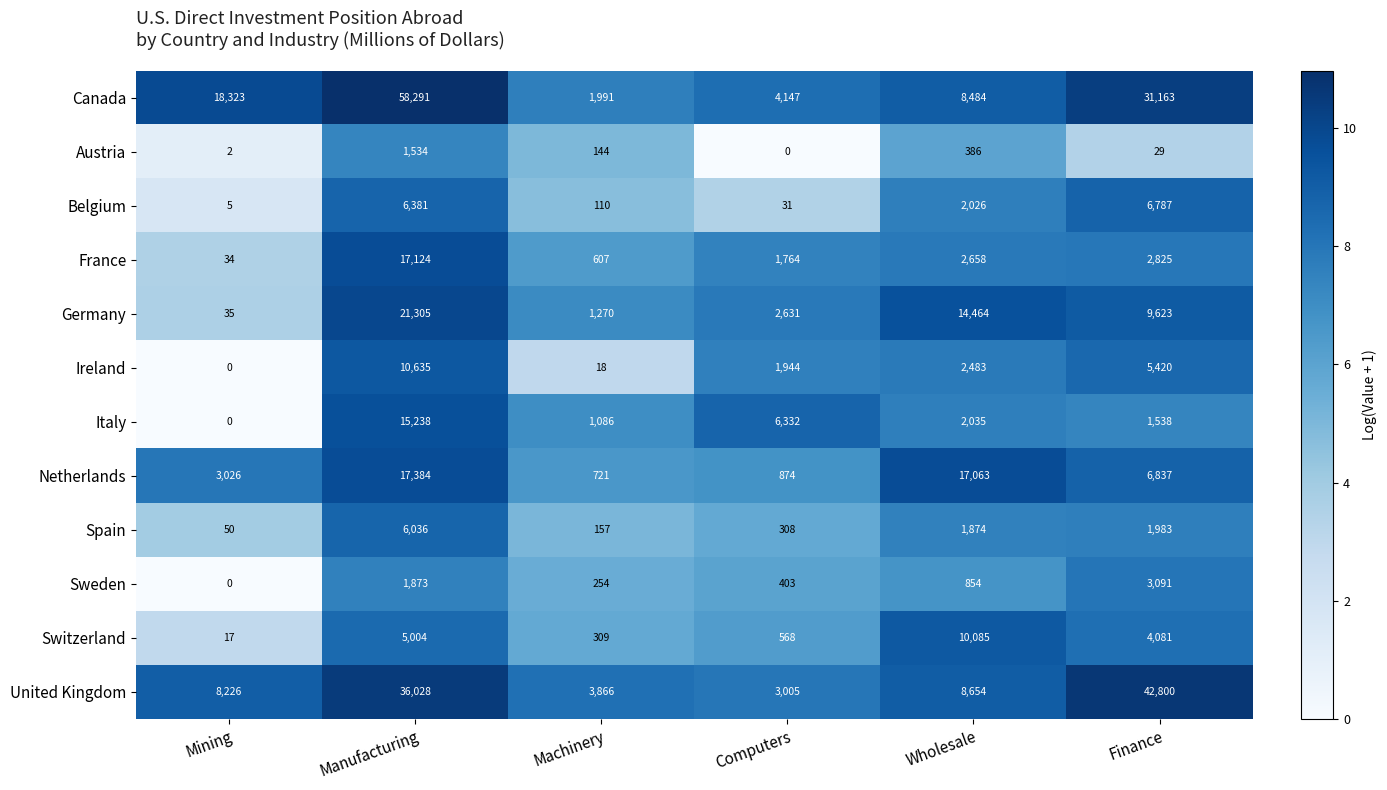

Which series has the largest total across all categories?

Canada